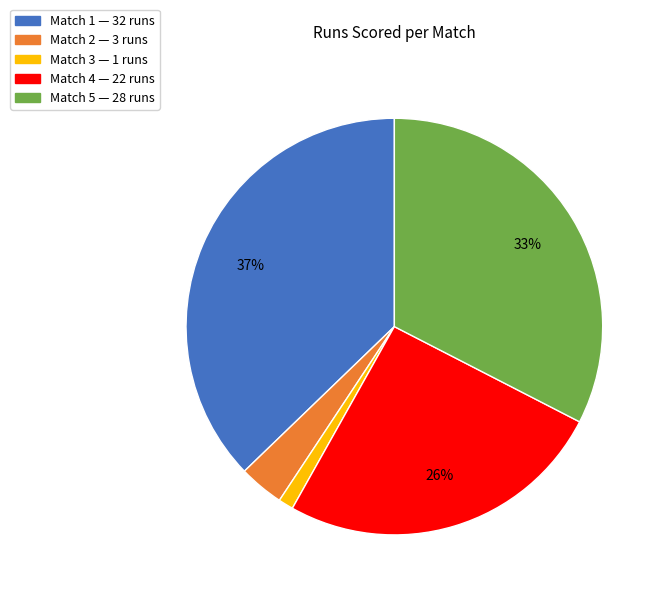

Which slice is the smallest?

Match 3